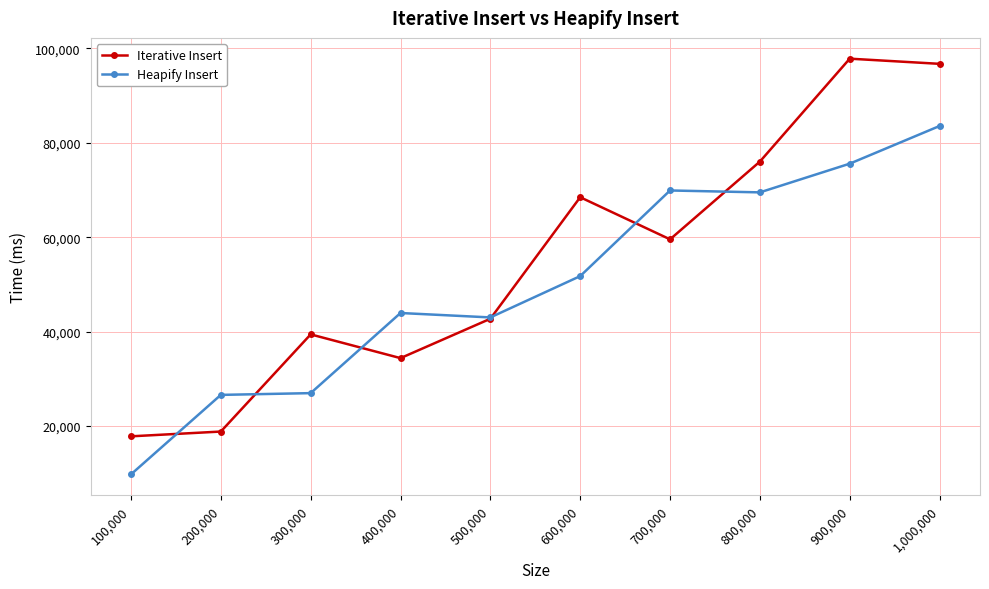

How many intersections are there between Heapify Insert and Iterative Insert?

6